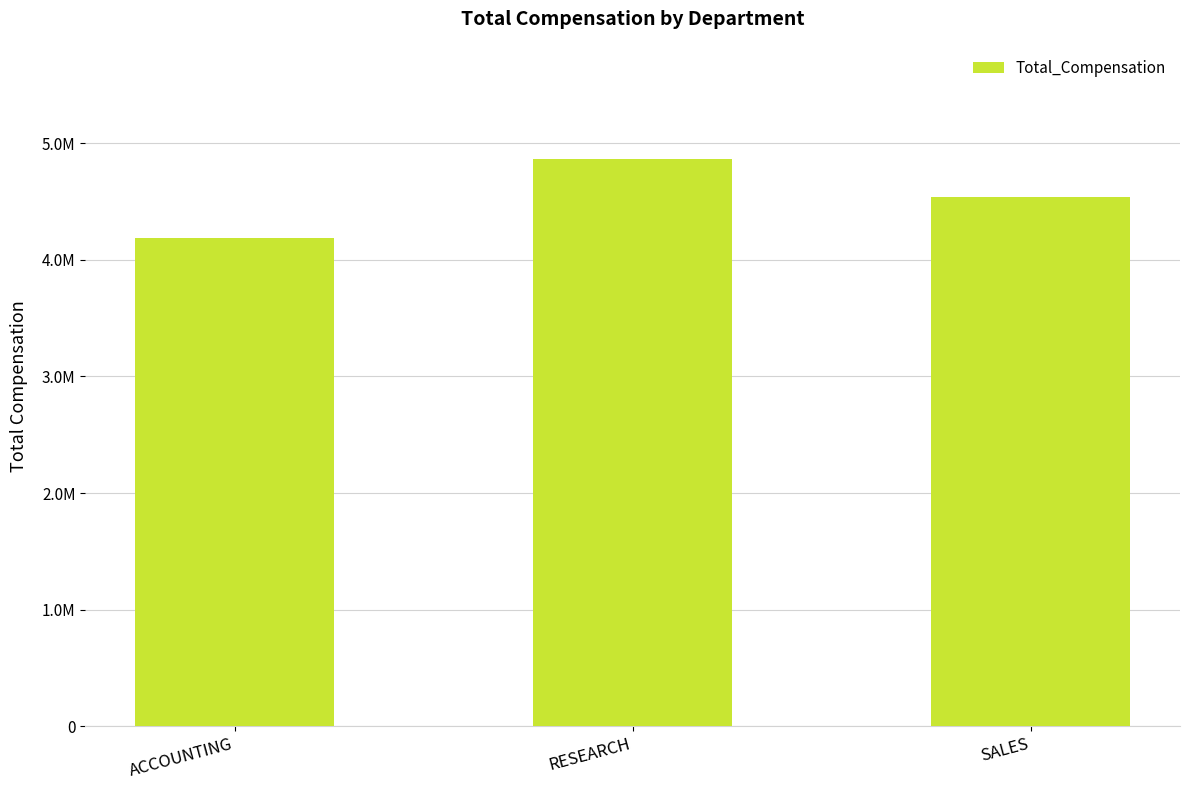

What is the ratio of the value at ACCOUNTING to the value at RESEARCH?

0.9